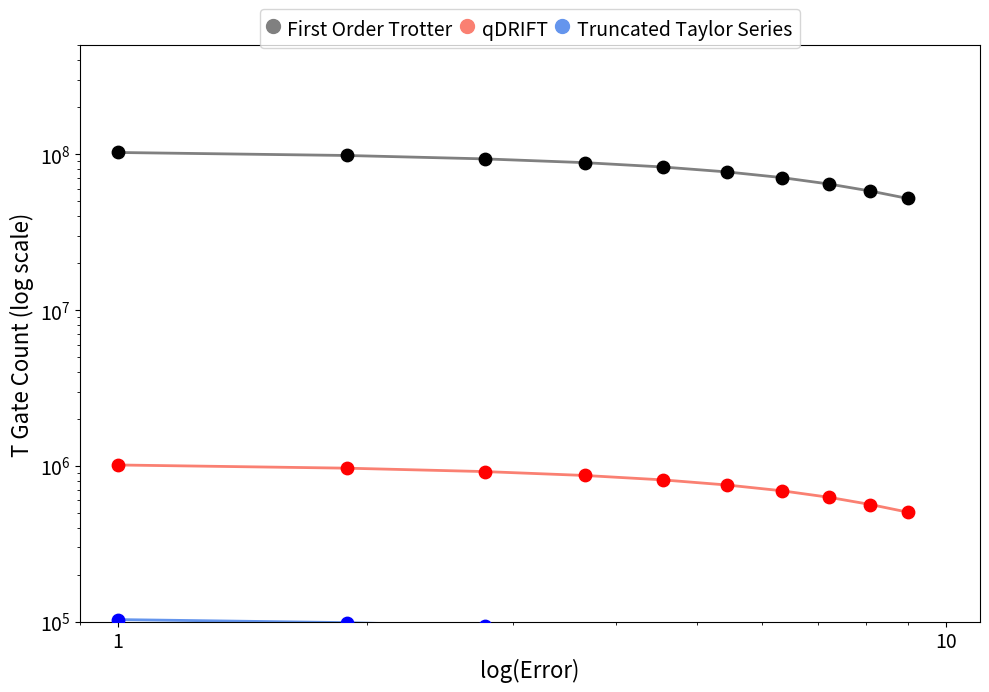

Which series contains the lowest Y value?

Truncated Taylor Series